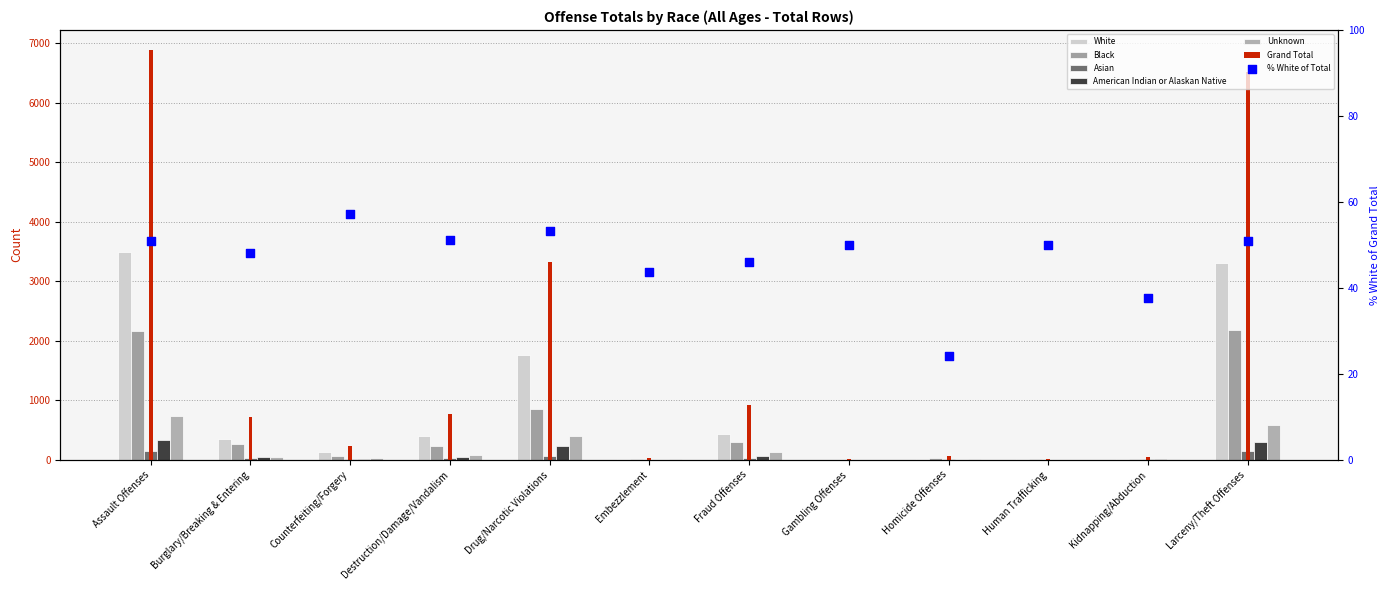

Which series has the largest total across all categories?

White